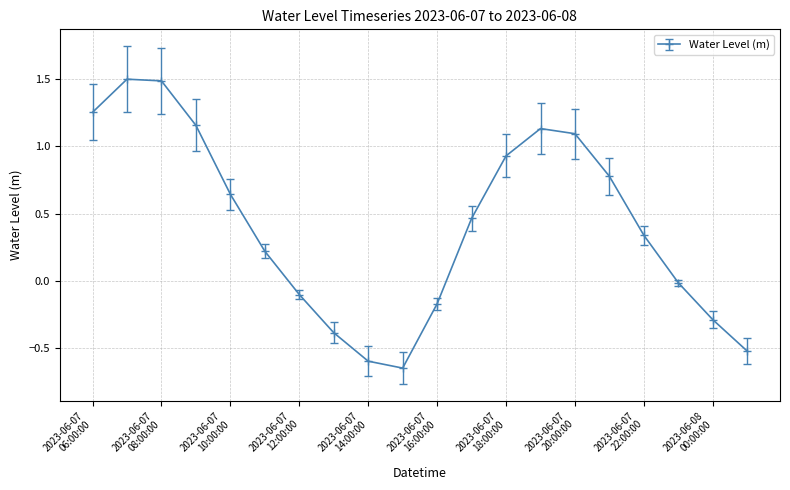

What is the maximum value shown in the chart?

1.5